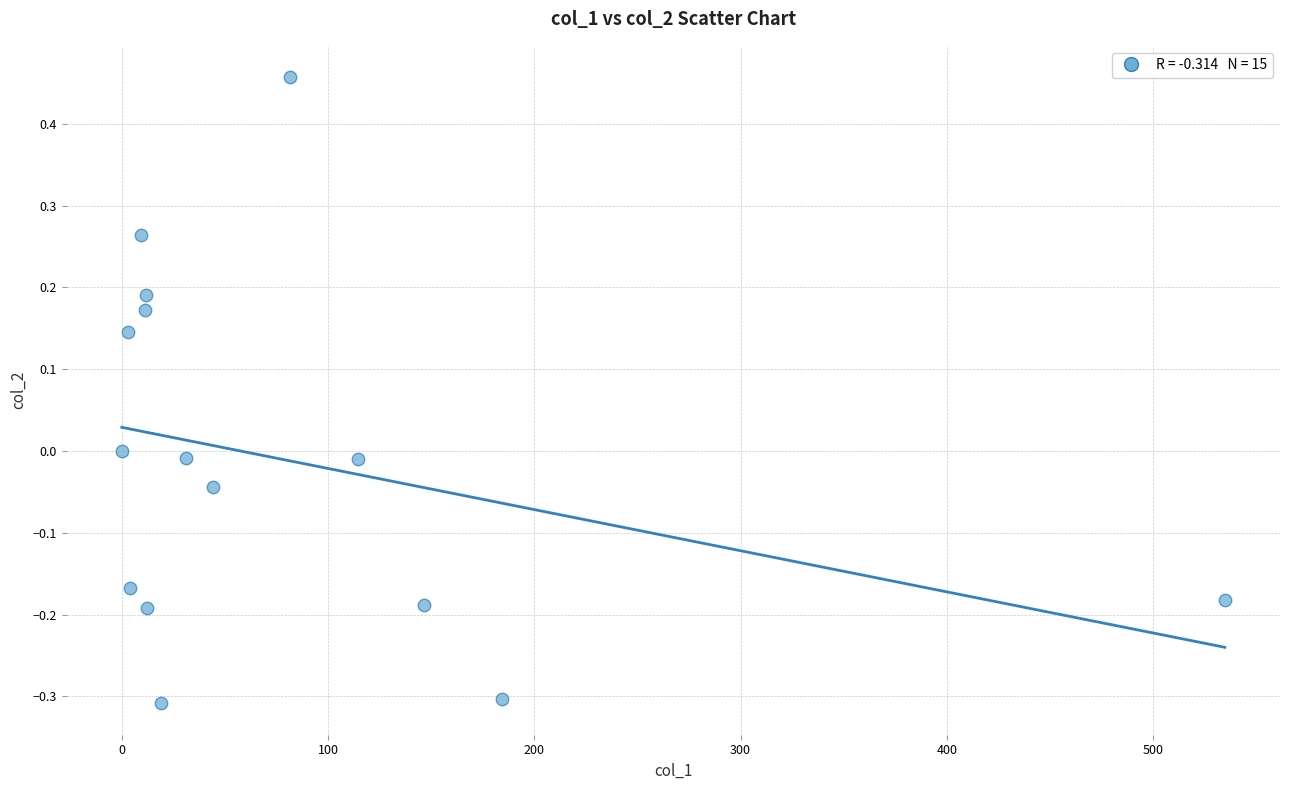

What is the range of Y values (max minus min)?

0.8